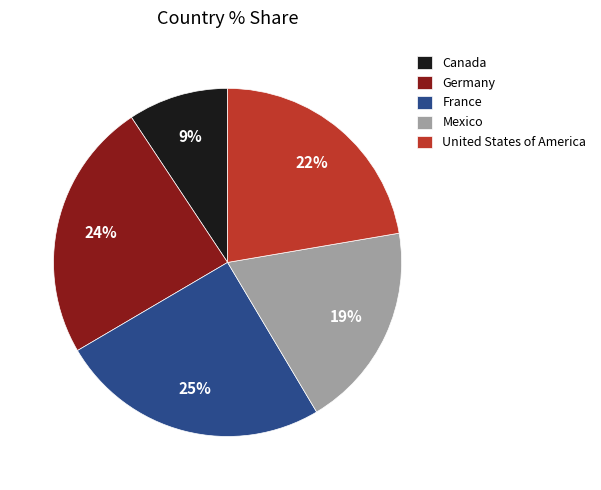

Which category has the smallest portion of the pie?

Canada